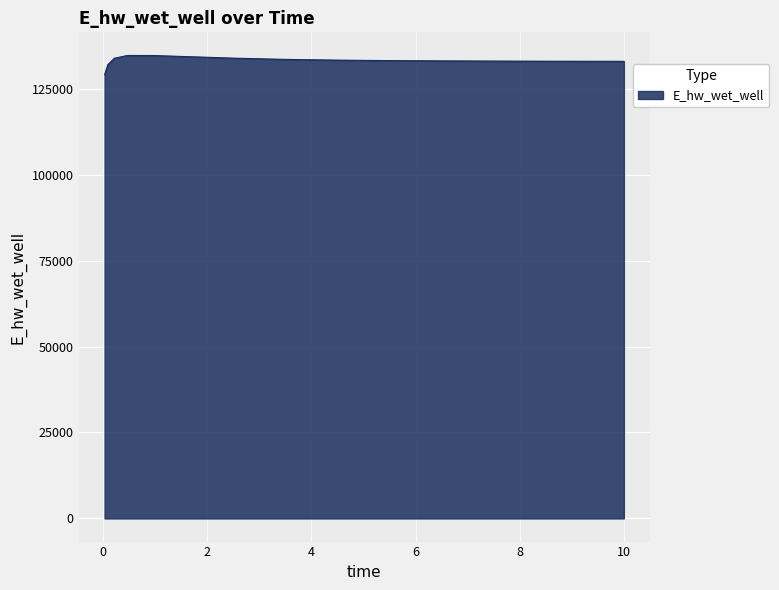

What is the smallest value displayed?

129074.7